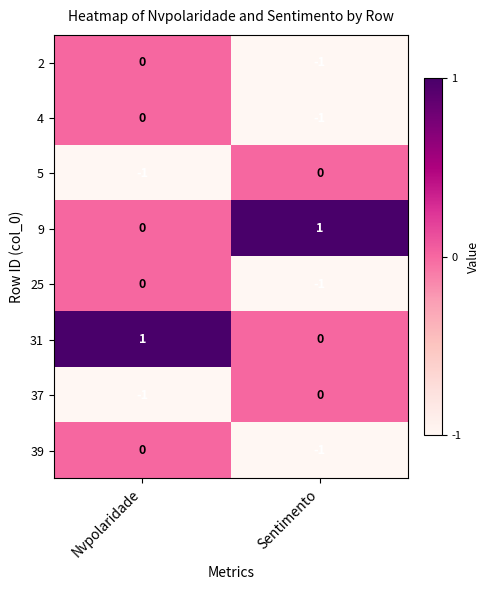

Rank the categories by 37 value from highest to lowest.

Sentimento, Nvpolaridade